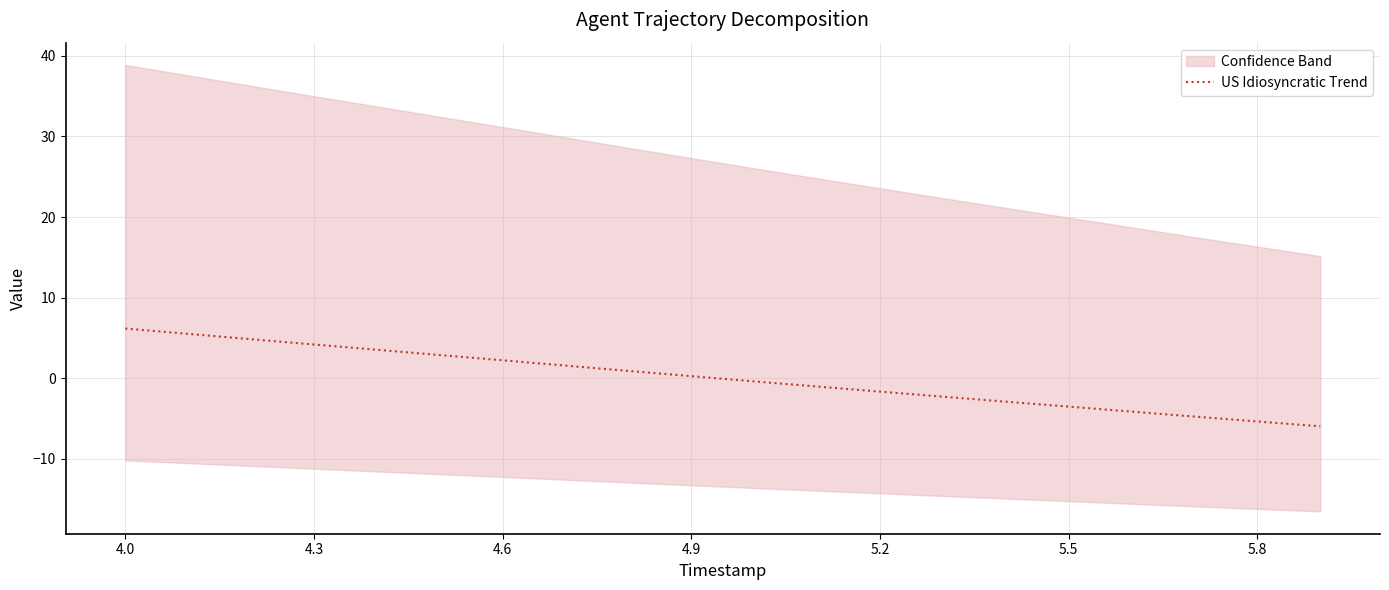

What is the minimum value for US Idiosyncratic Trend?

-6.0